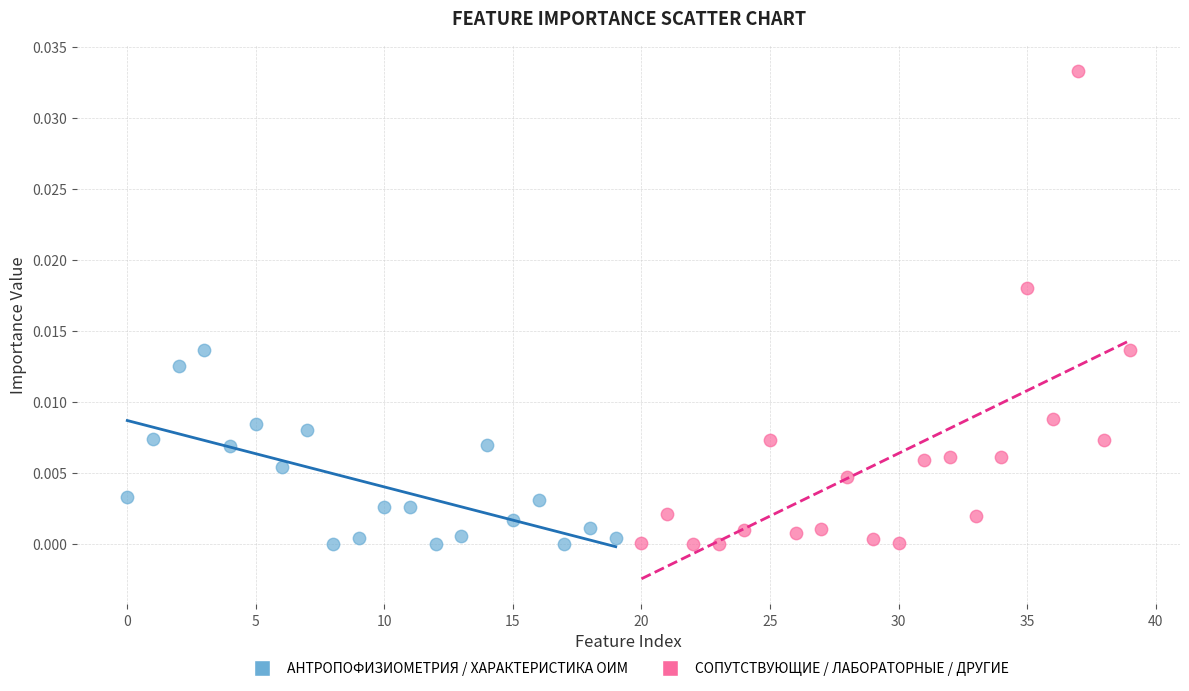

Which series reaches the maximum Y coordinate?

СОПУТСТВУЮЩИЕ / ЛАБОРАТОРНЫЕ / ДРУГИЕ